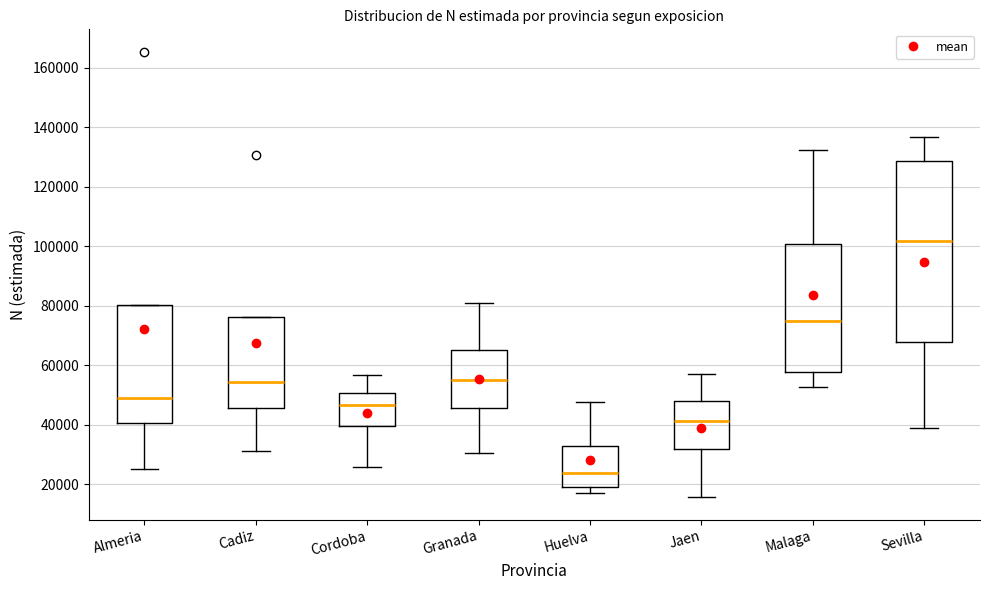

Reading left to right, transcribe this box plot: for each box, give where its median line is, the range the box spans, and where its two whiskers end, as read against the y-axis. The values are not printed on the chart, so give them approximately, as read against the axis.

Almeria: median 48000, box 40000 to 80000, whiskers 26000 to 80000
Cadiz: median 54000, box 46000 to 76000, whiskers 32000 to 76000
Cordoba: median 46000, box 40000 to 50000, whiskers 26000 to 56000
Granada: median 56000, box 46000 to 66000, whiskers 30000 to 82000
Huelva: median 24000, box 18000 to 32000, whiskers 18000 (just below the box's lower edge) to 48000
Jaen: median 42000, box 32000 to 48000, whiskers 16000 to 58000
Malaga: median 74000, box 58000 to 100000, whiskers 52000 to 132000
Sevilla: median 102000, box 68000 to 128000, whiskers 40000 to 136000